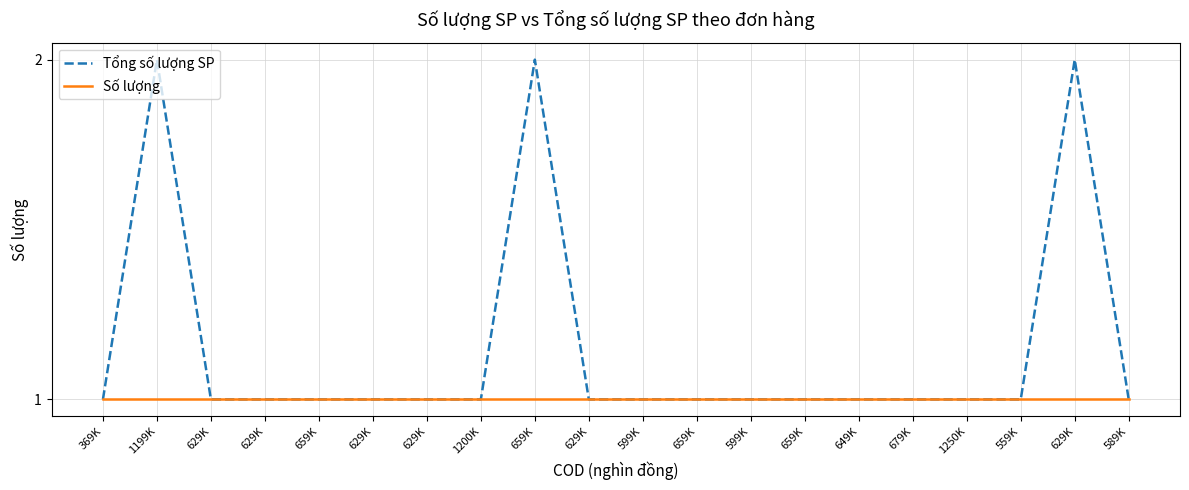

What is the value of the Tổng số lượng SP point at the 13th from the left?

1